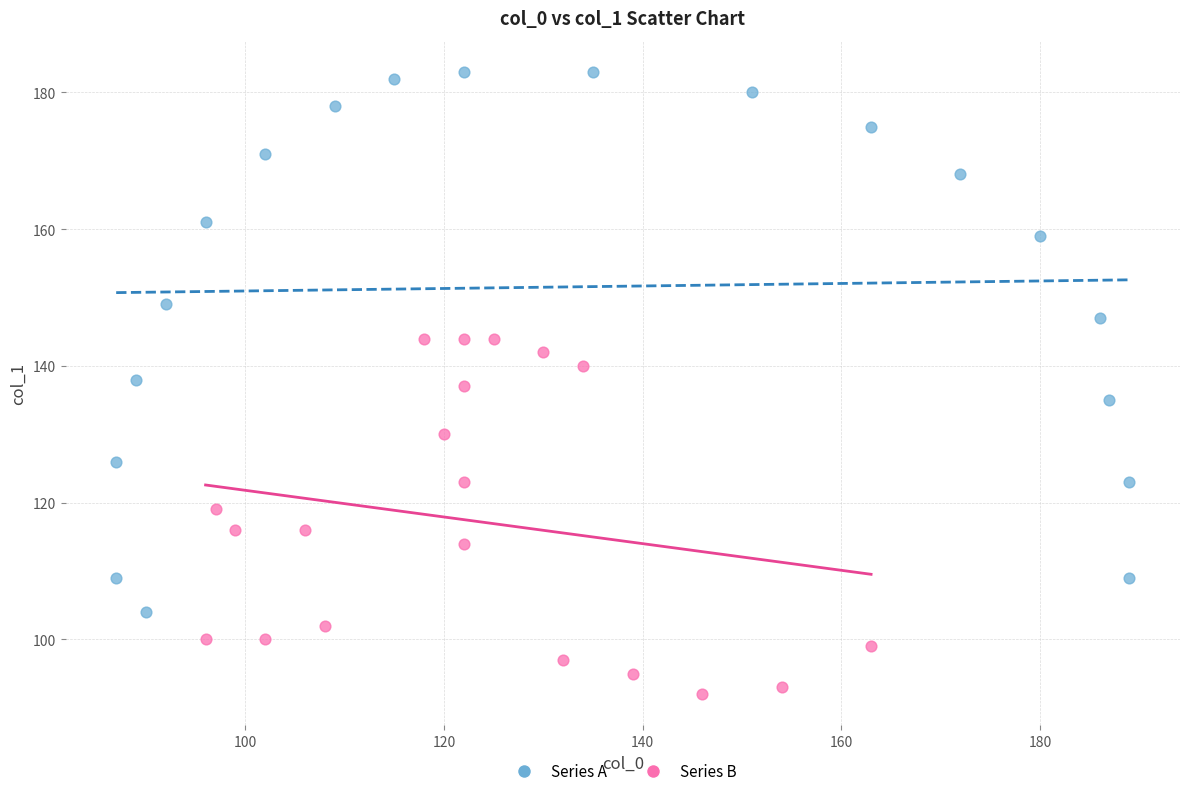

Which series has the widest spread of Y values?

Series A